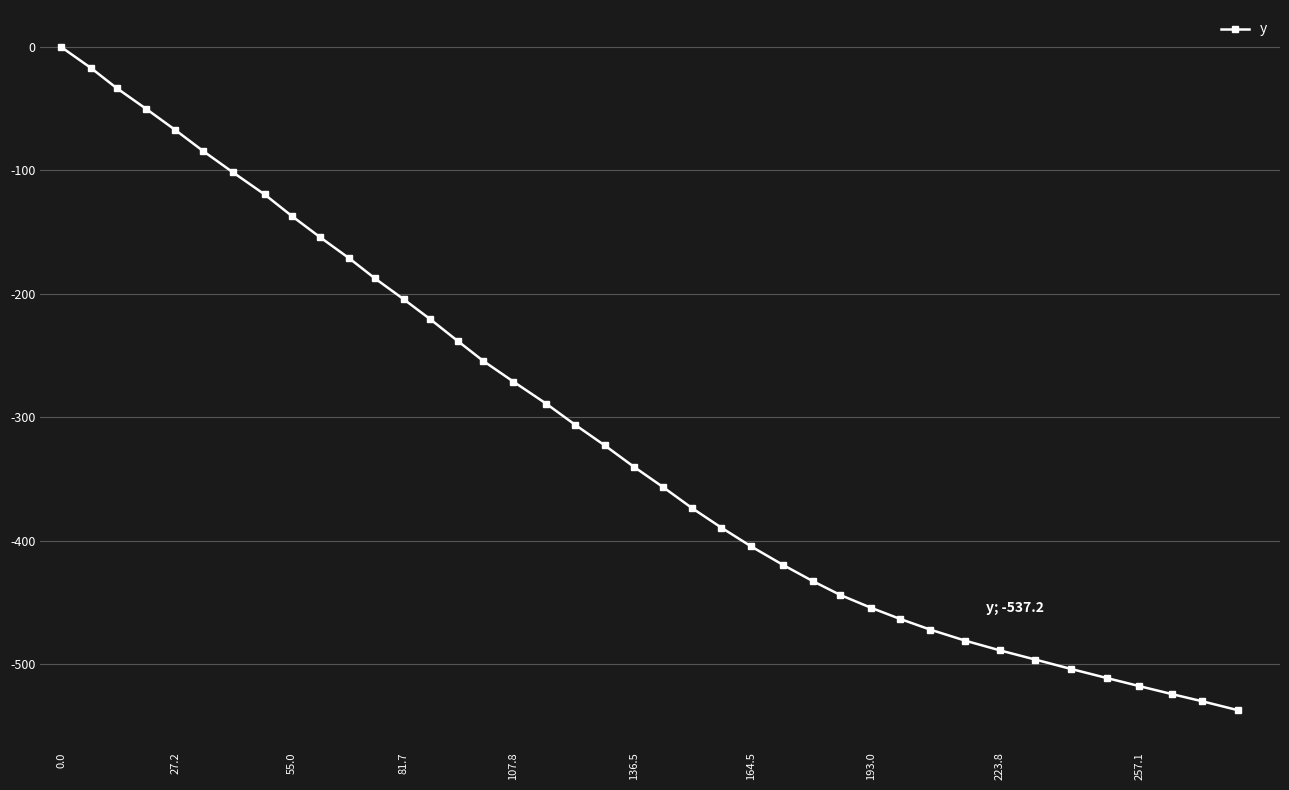

What is the value of the 3rd point from the left?

-33.2